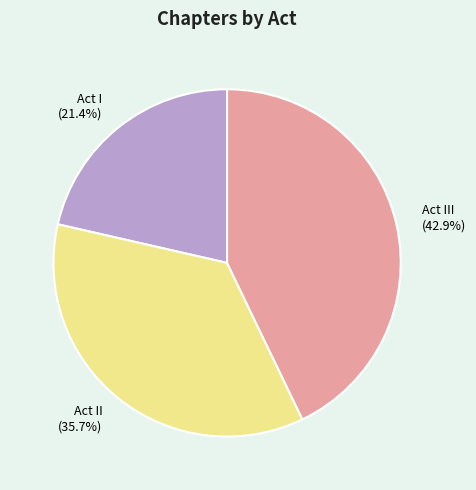

Does Act II represent more than half of the total?

No